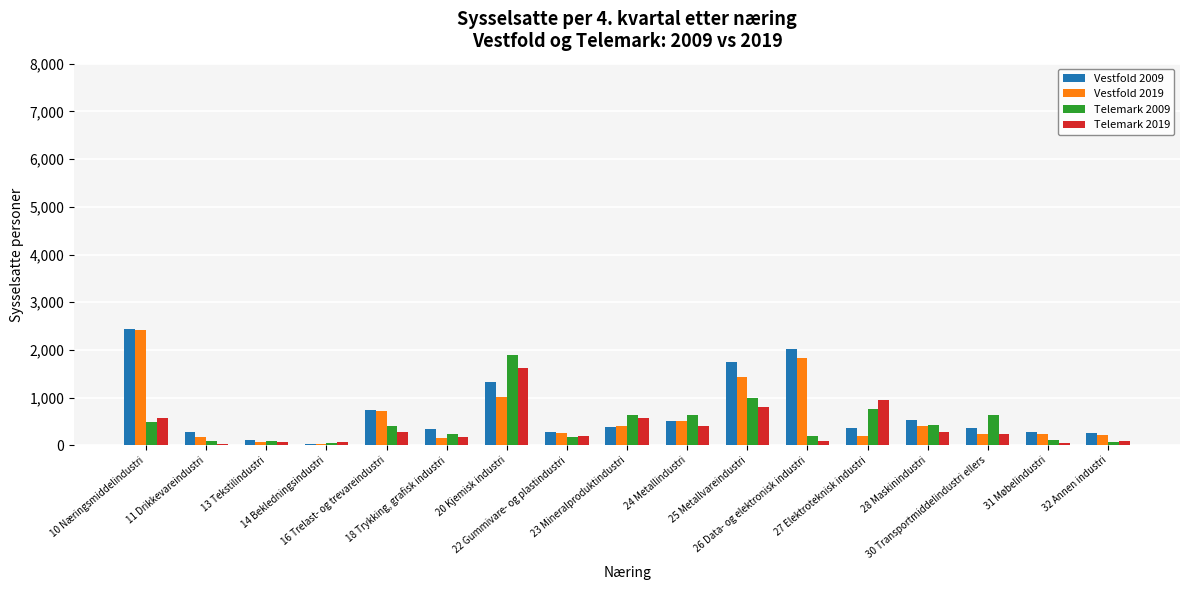

How many data points does each series have?

17